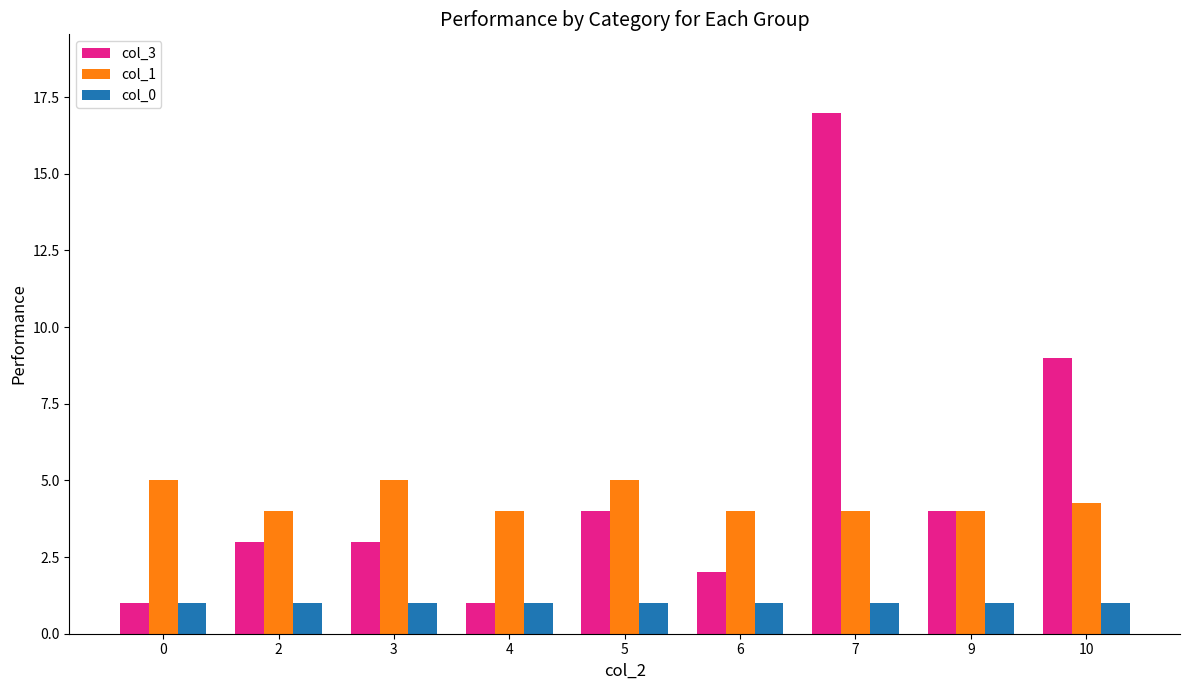

Read the col_3 value at 0.

1.0